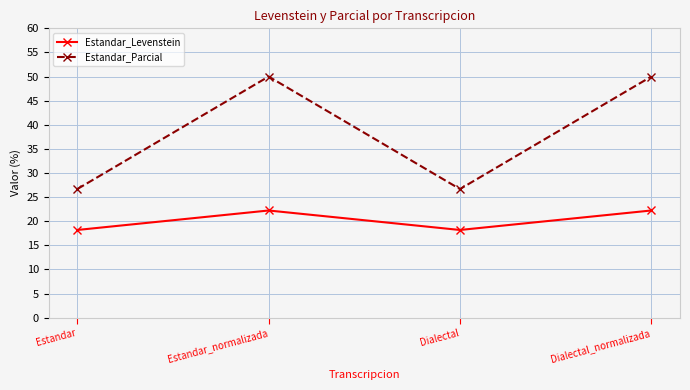

What is the lowest value of the Estandar_Parcial series?

26.7